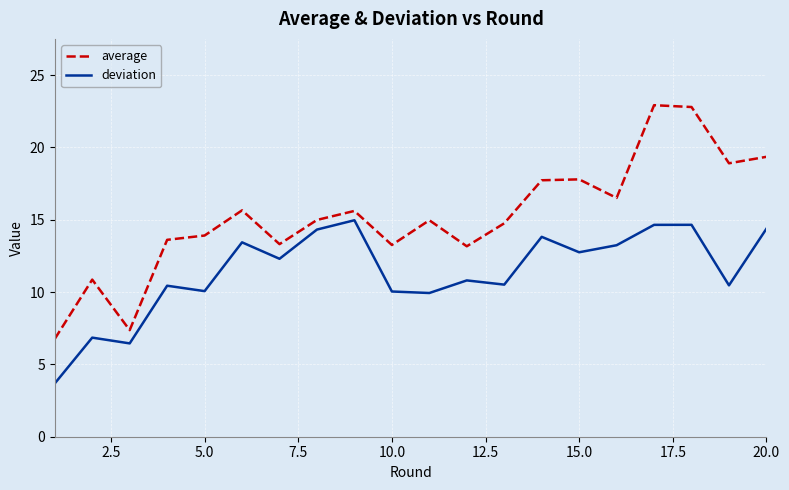

List the series in order of their overall mean, highest first.

average, deviation